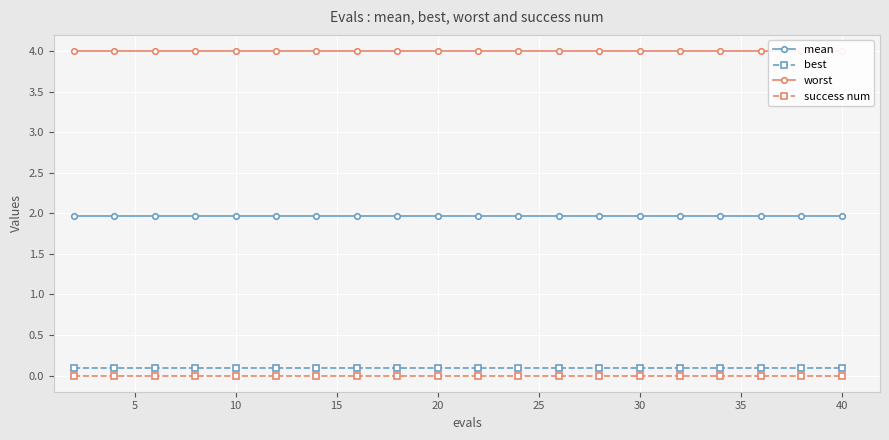

List the series in order of their peak value, highest first.

worst, mean, best, success num